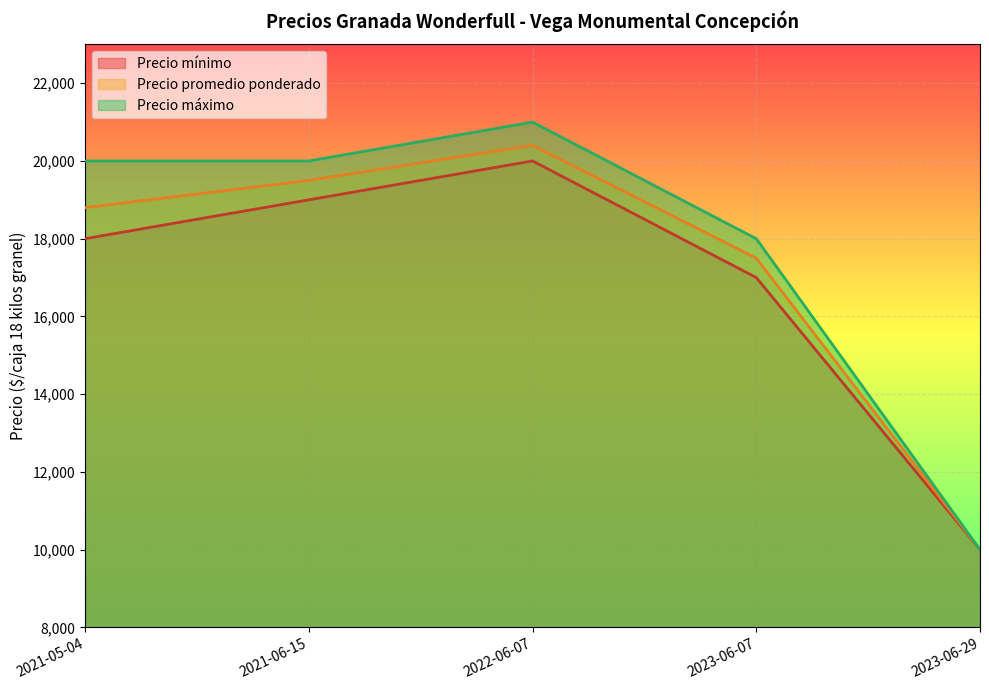

How many values in the Precio máximo series are below 20000?

2